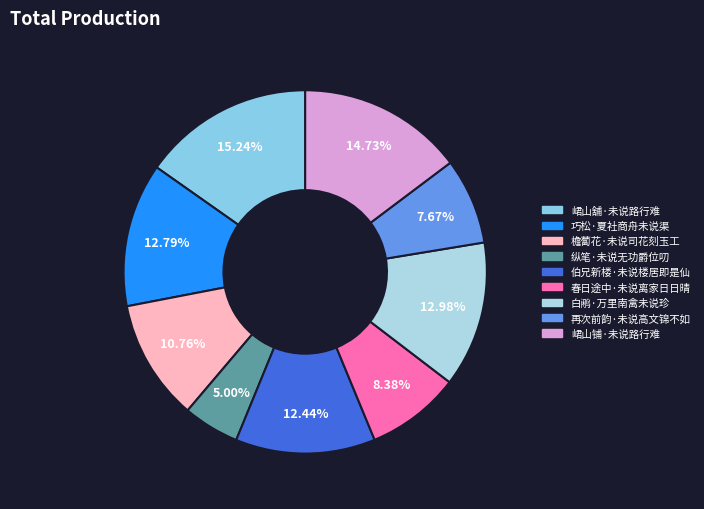

What is the change in value from 巧松·夏社商舟未说渠 to 峮山铺·未说路行难?

+30829